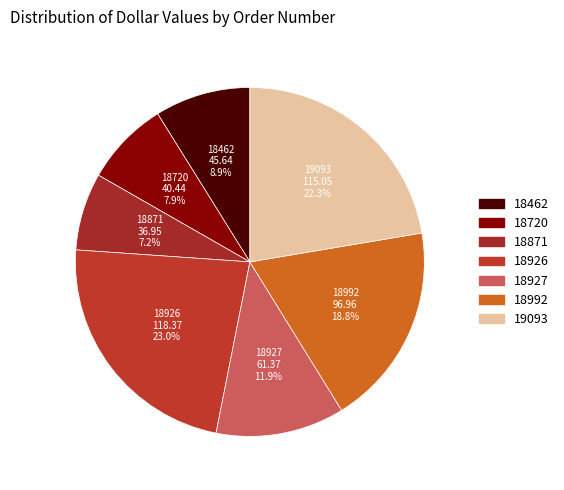

Does 18871 represent more than half of the total?

No